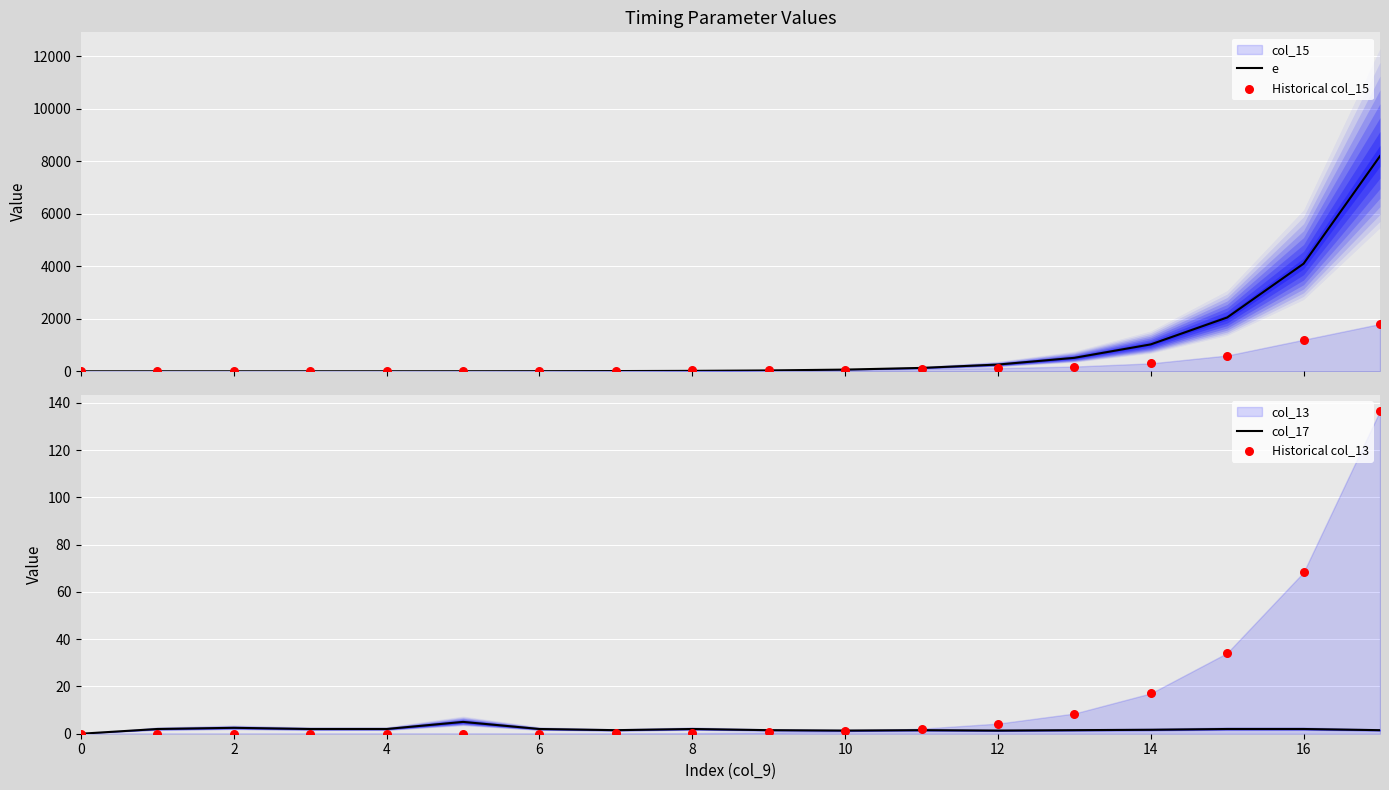

Which series has the widest spread of Y values?

e